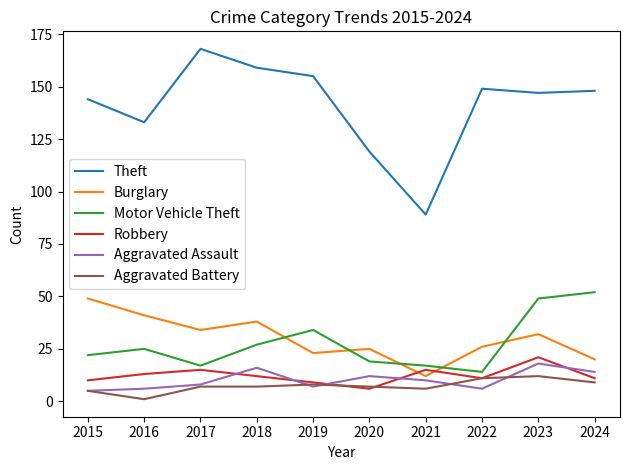

How many lines are shown in the chart?

6